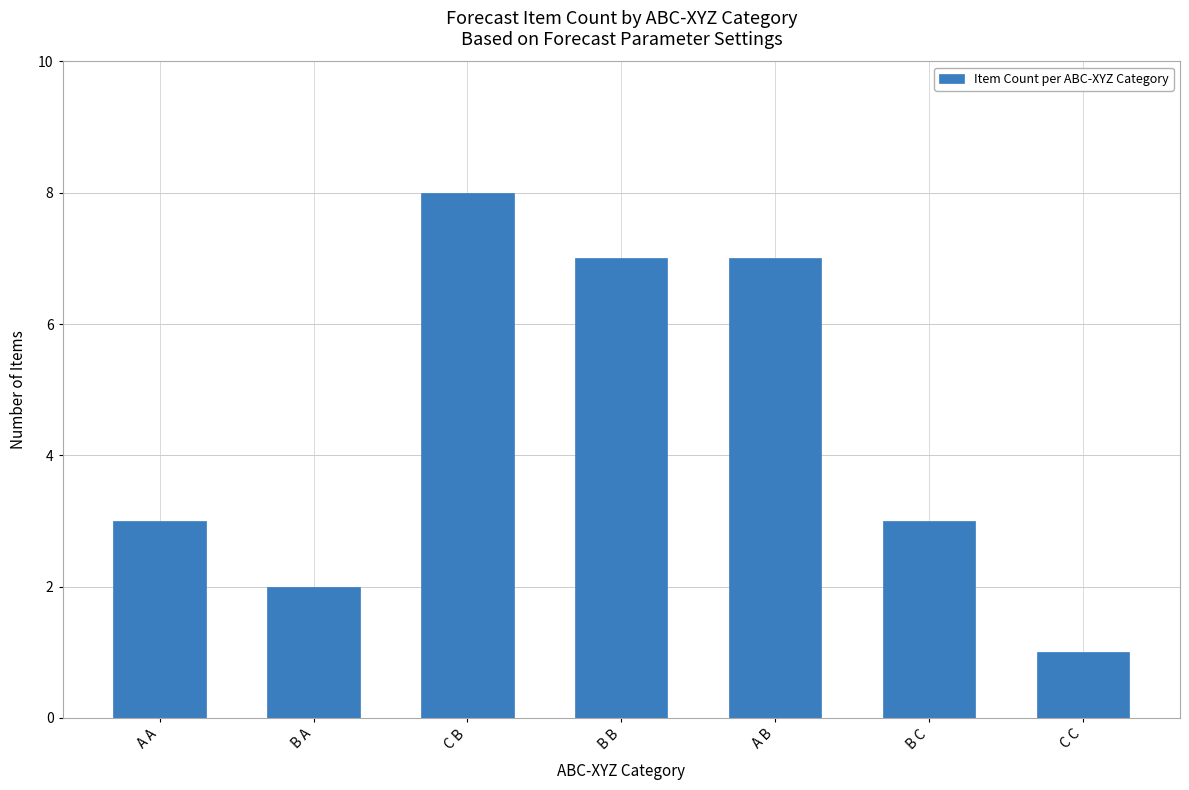

What is the value of the 7th bar from the left?

1